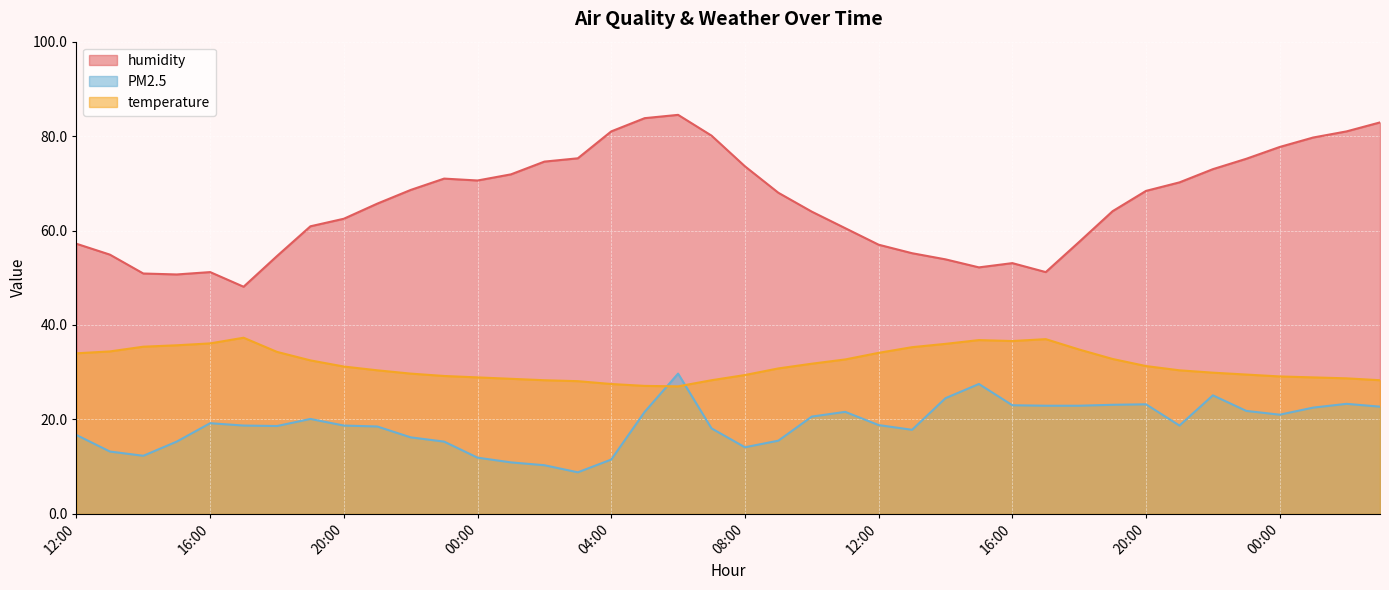

What are all the series names shown in the legend?

humidity, PM2.5, temperature